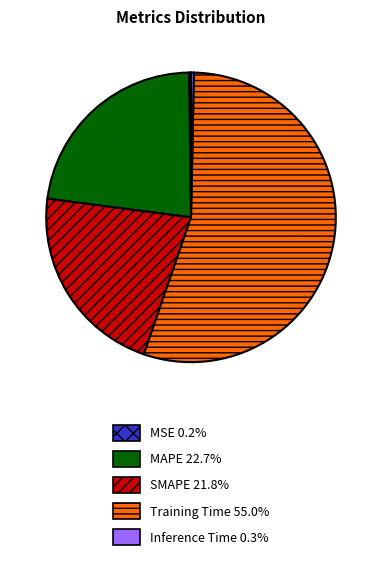

What portion of the pie excludes SMAPE 21.8%?

78.2%